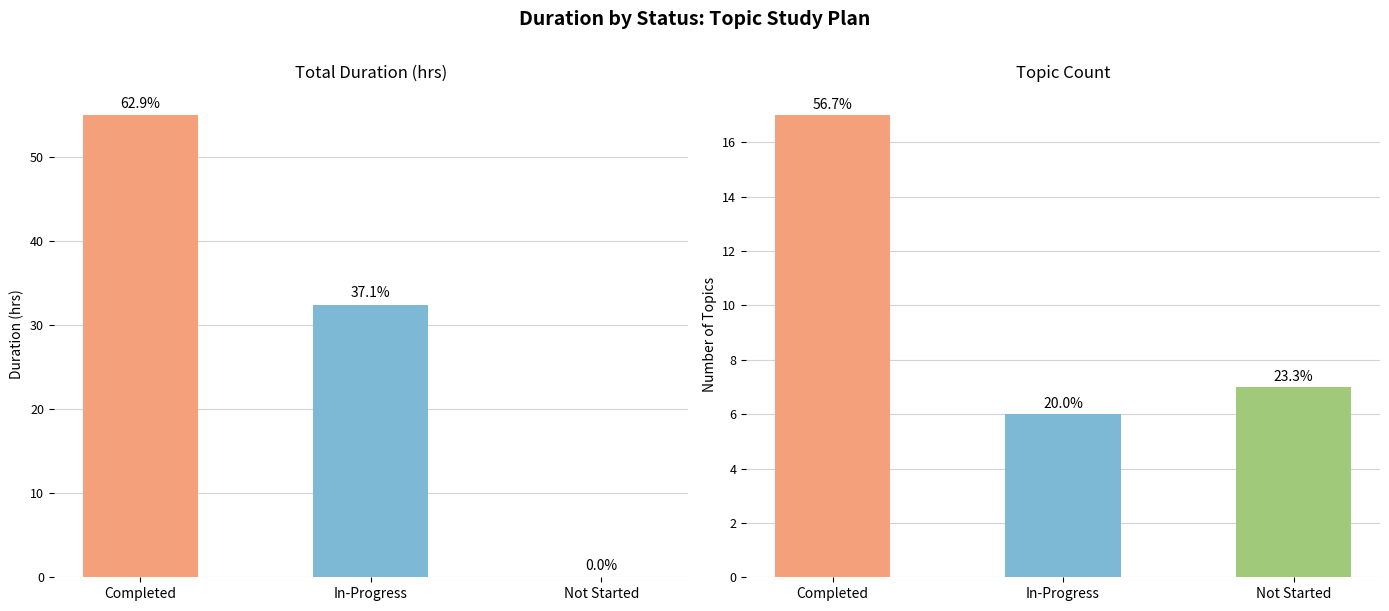

Rank the series at Completed from highest to lowest value.

Total Duration (hrs), Topic Count